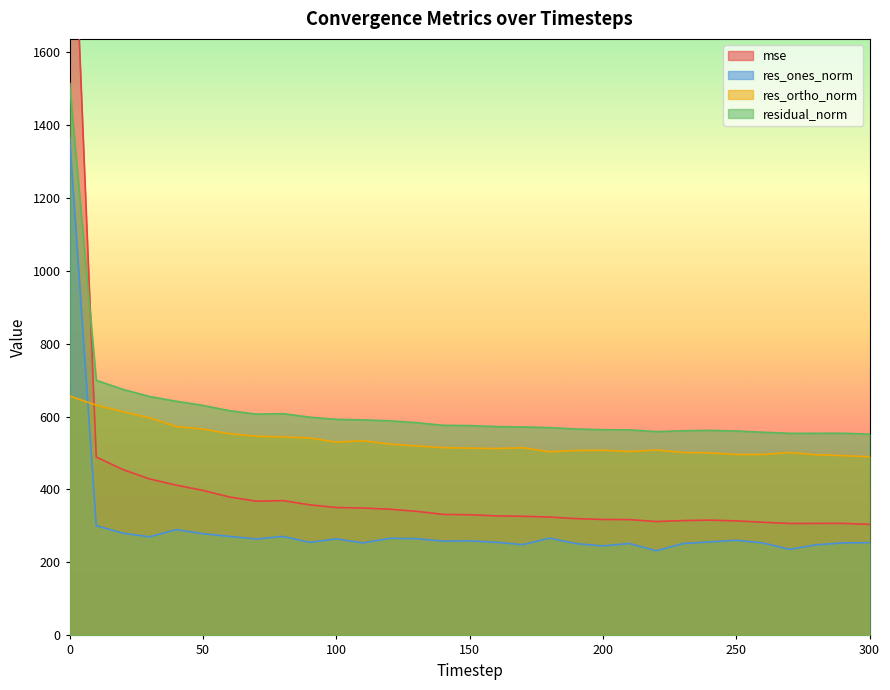

Reading left to right, extract all data points from this chart.

mse: 0=2292.0	10=488.9	20=454.7	30=428.8	40=411.9	50=397.4	60=379.3	70=367.9	80=369.5	90=357.9	100=350.6	110=349.1	120=345.9	130=340.2	140=331.7	150=330.7	160=327.7	170=326.5	180=324.5	190=320.1	200=317.8	210=317.4	220=312.1	230=314.7	240=316.0	250=313.9	260=310.2	270=306.7	280=306.9	290=307.0	300=304.4
res_ones_norm: 0=1364.3	10=300.7	20=280.3	30=270.3	40=290.0	50=278.8	60=271.4	70=264.3	80=271.3	90=255.0	100=264.7	110=253.6	120=266.1	130=265.2	140=258.5	150=259.2	160=255.4	170=248.8	180=266.7	190=251.5	200=245.4	210=252.0	220=231.9	230=251.7	240=256.3	250=260.8	260=253.6	270=236.0	280=248.4	290=253.5	300=254.3
res_ortho_norm: 0=656.1	10=631.3	20=613.3	30=596.5	40=572.6	50=565.4	60=552.8	70=545.9	80=543.9	90=541.2	100=529.7	110=533.6	120=524.5	130=519.5	140=514.7	150=513.4	160=512.3	170=514.4	180=503.3	190=506.8	200=507.5	210=503.9	220=508.2	230=501.3	240=500.3	250=495.9	260=495.9	270=501.1	280=495.2	290=492.7	300=489.6
residual_norm: 0=1513.9	10=699.2	20=674.3	30=654.8	40=641.8	50=630.4	60=615.9	70=606.5	80=607.9	90=598.2	100=592.1	110=590.8	120=588.1	130=583.3	140=575.9	150=575.1	160=572.4	170=571.4	180=569.6	190=565.8	200=563.7	210=563.4	220=558.6	230=561.0	240=562.1	250=560.3	260=557.0	270=553.8	280=554.0	290=554.1	300=551.7